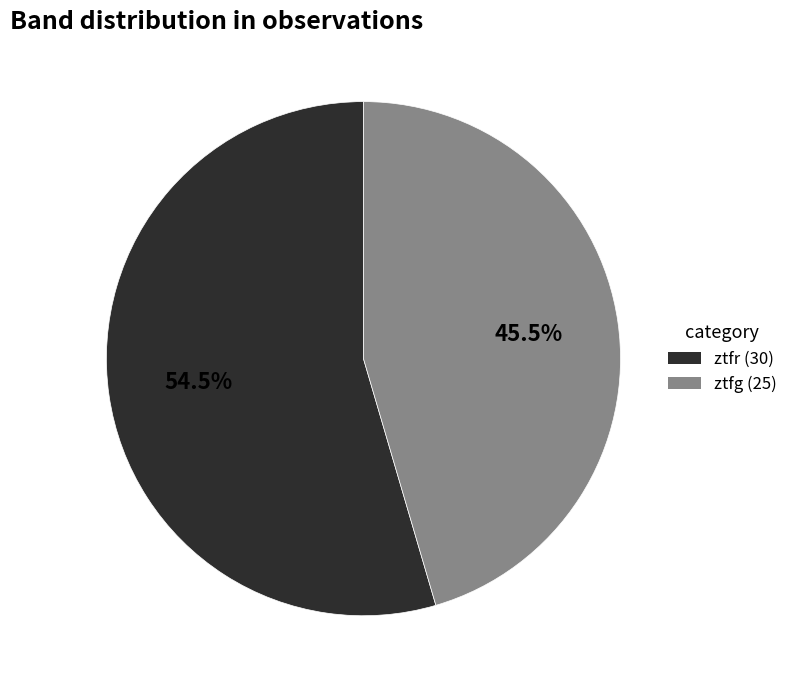

Is there any slice that represents more than half of the pie?

Yes